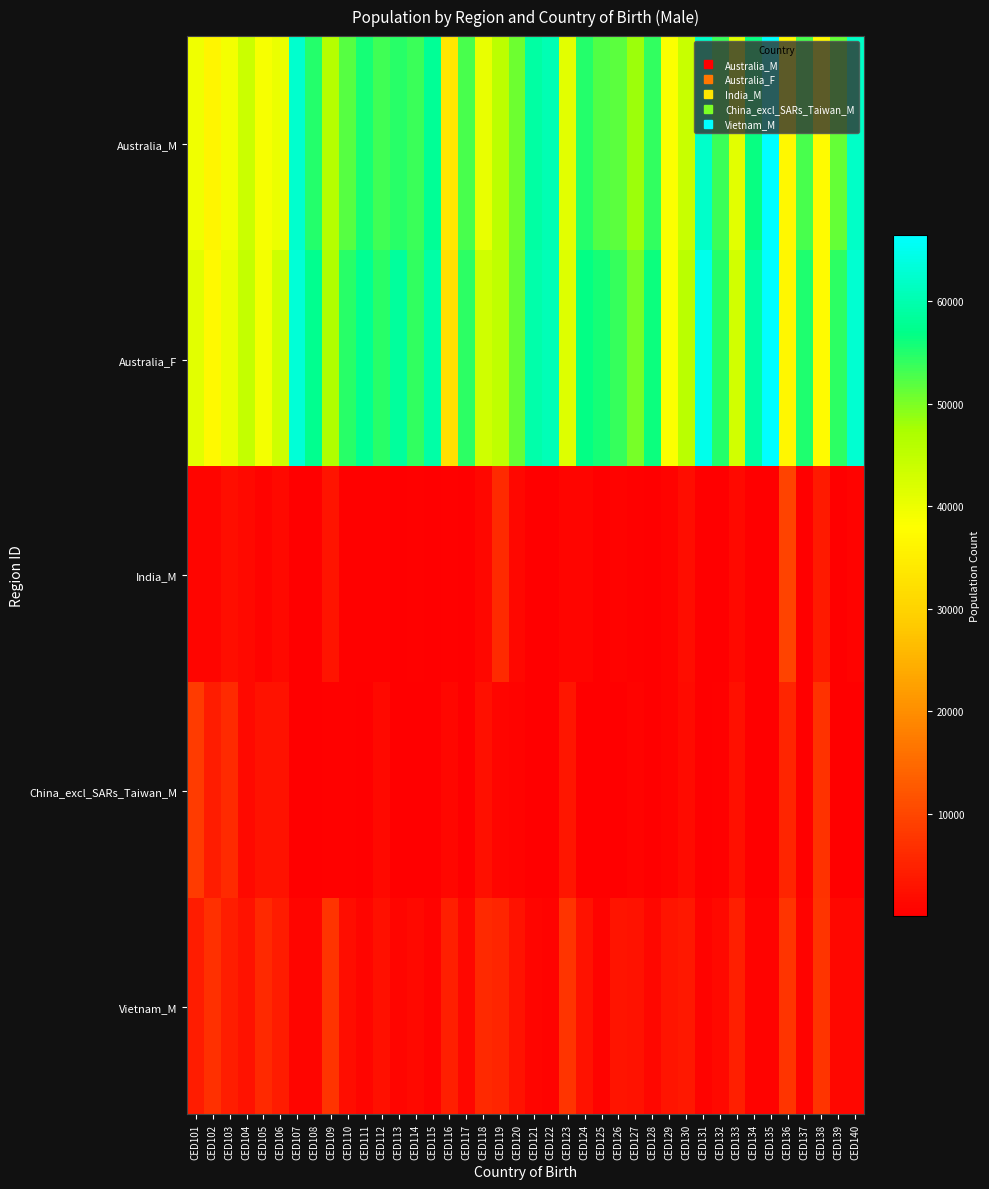

At which category does the chart reach its peak across all series?

CED135